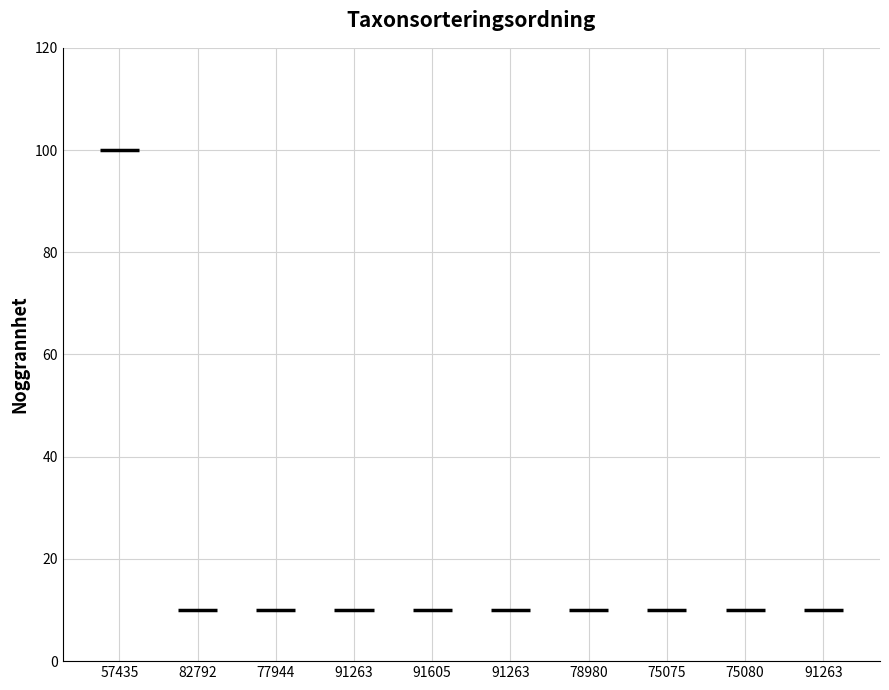

Reading left to right, transcribe all the data shown in this chart.

100	10	10	10	10	10	10	10	10	10